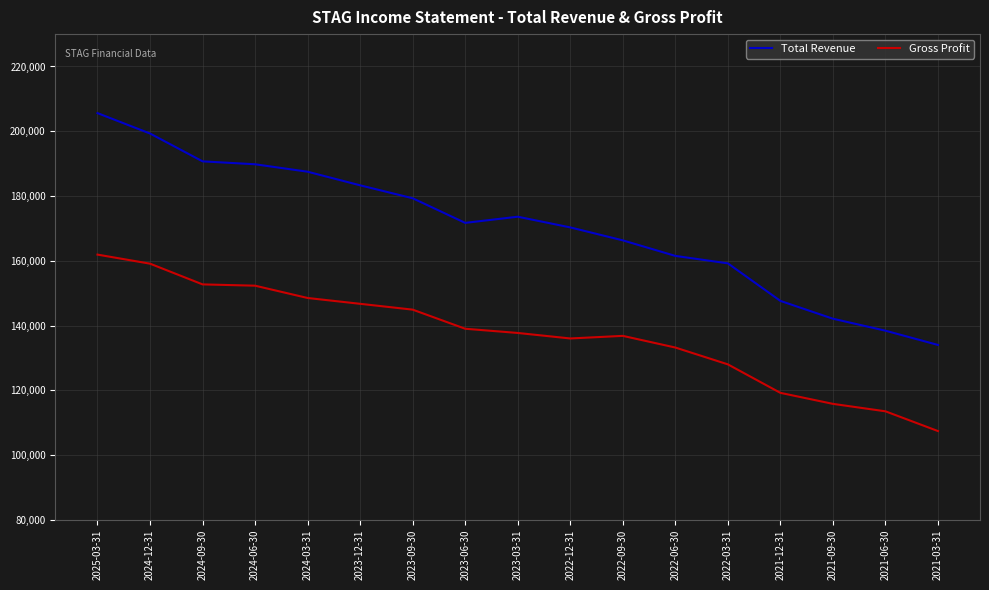

What is the difference between the Total Revenue values at 2024-09-30 and 2021-09-30?

48600